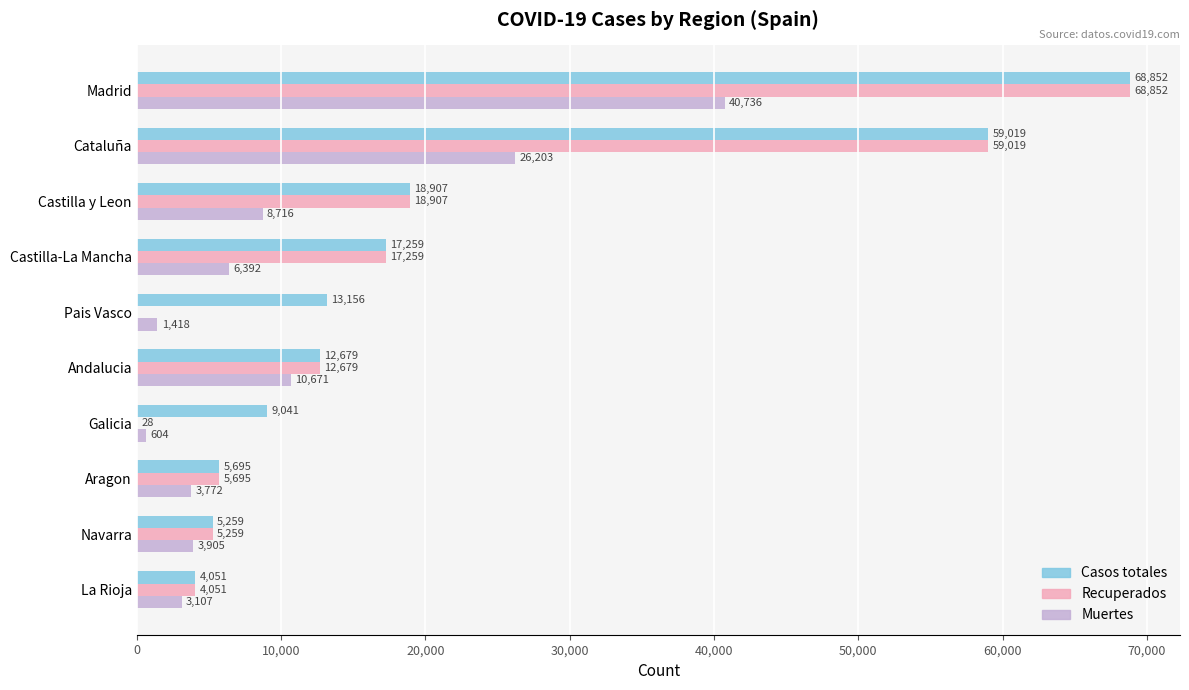

Is it true that Casos totales equals 4080 at Andalucia?

False